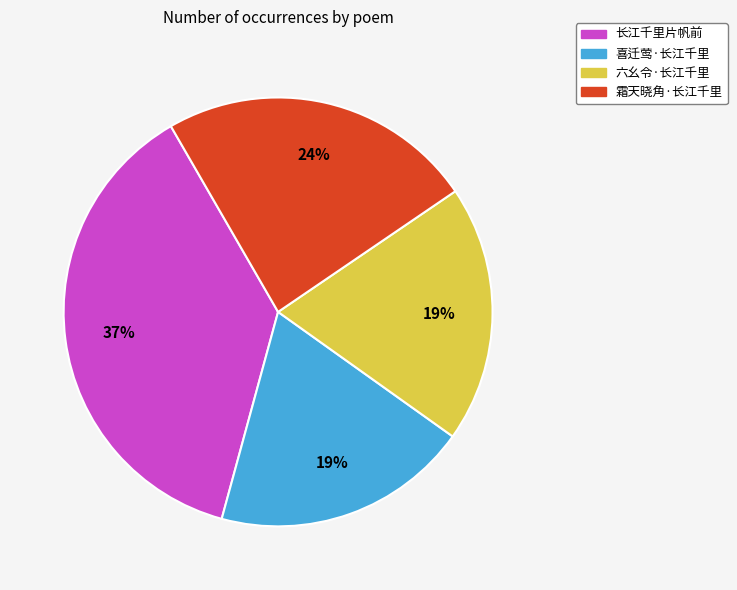

How many slices are in this pie chart?

4